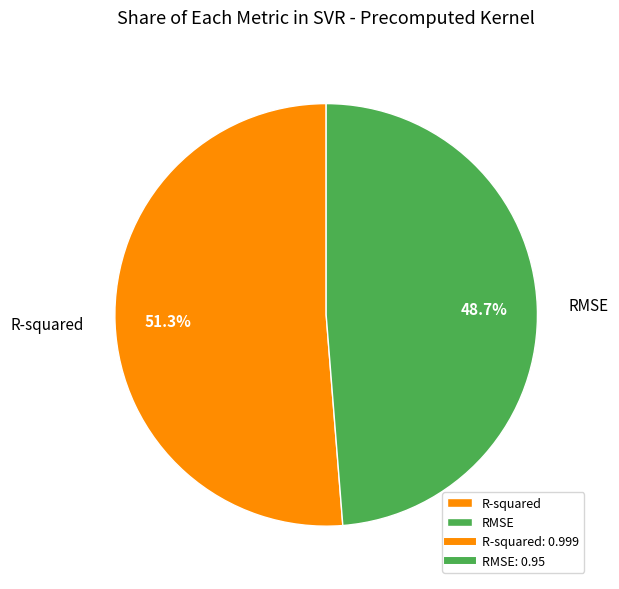

How many slices are in this pie chart?

2